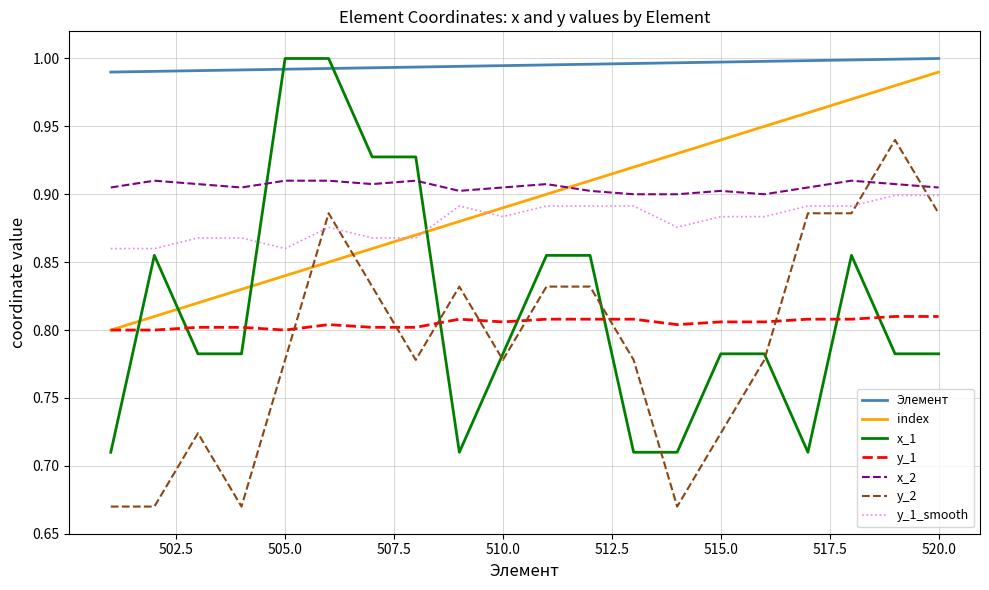

At how many categories does at least one series exceed 0?

20